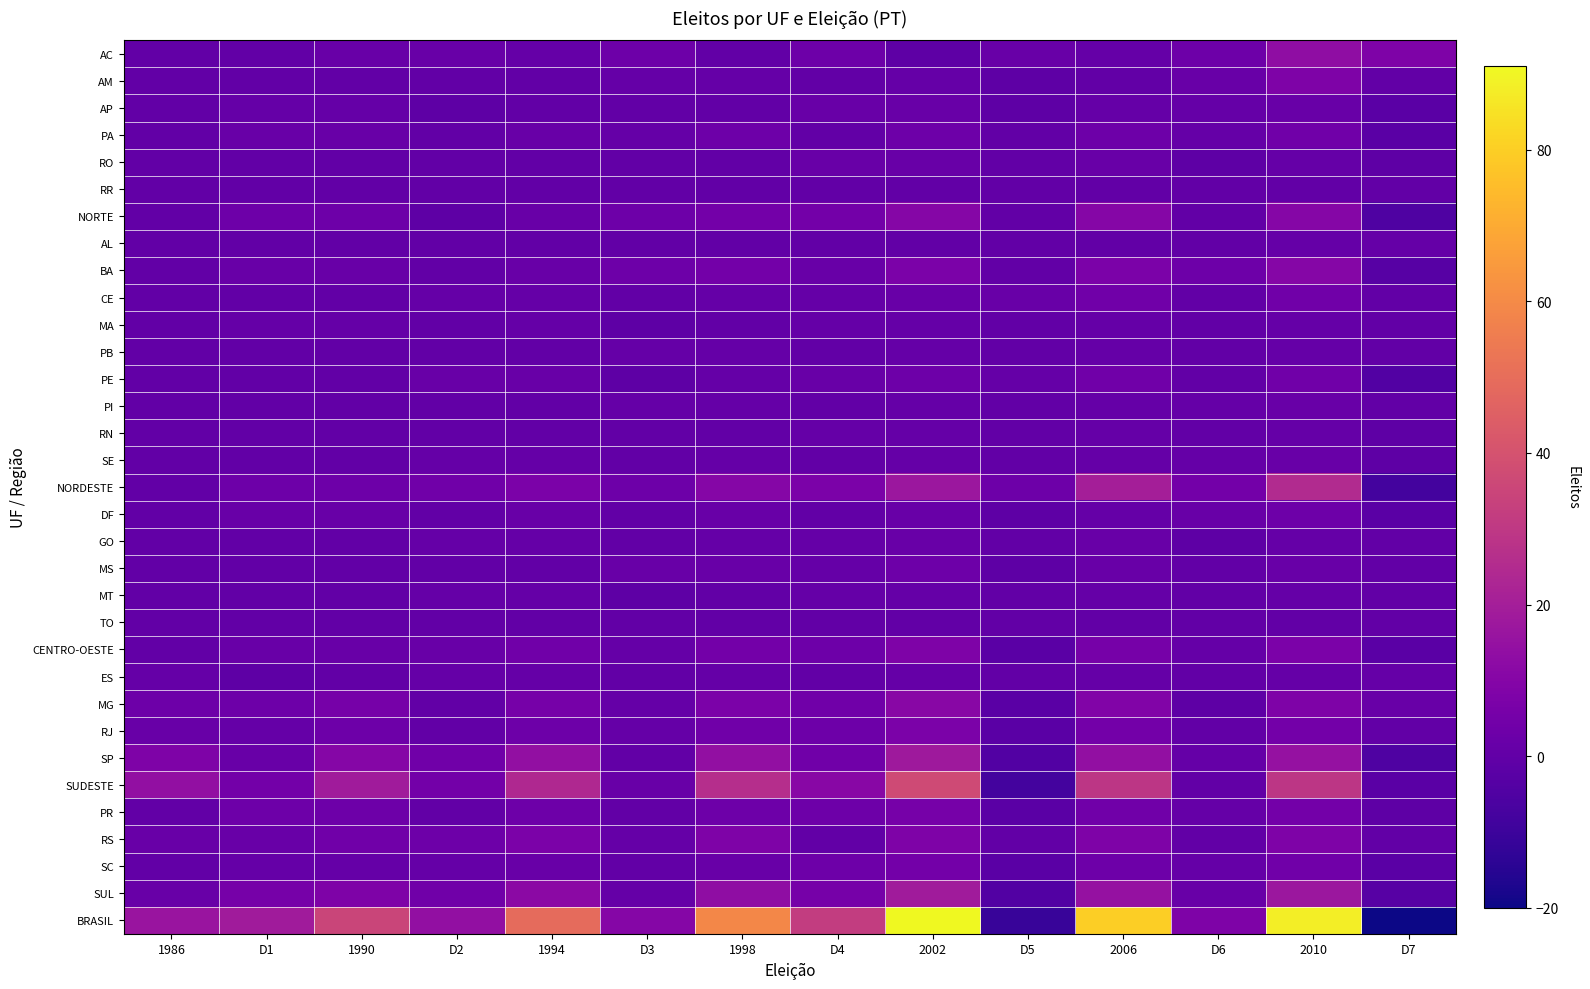

At how many categories does at least one series exceed 67?

3